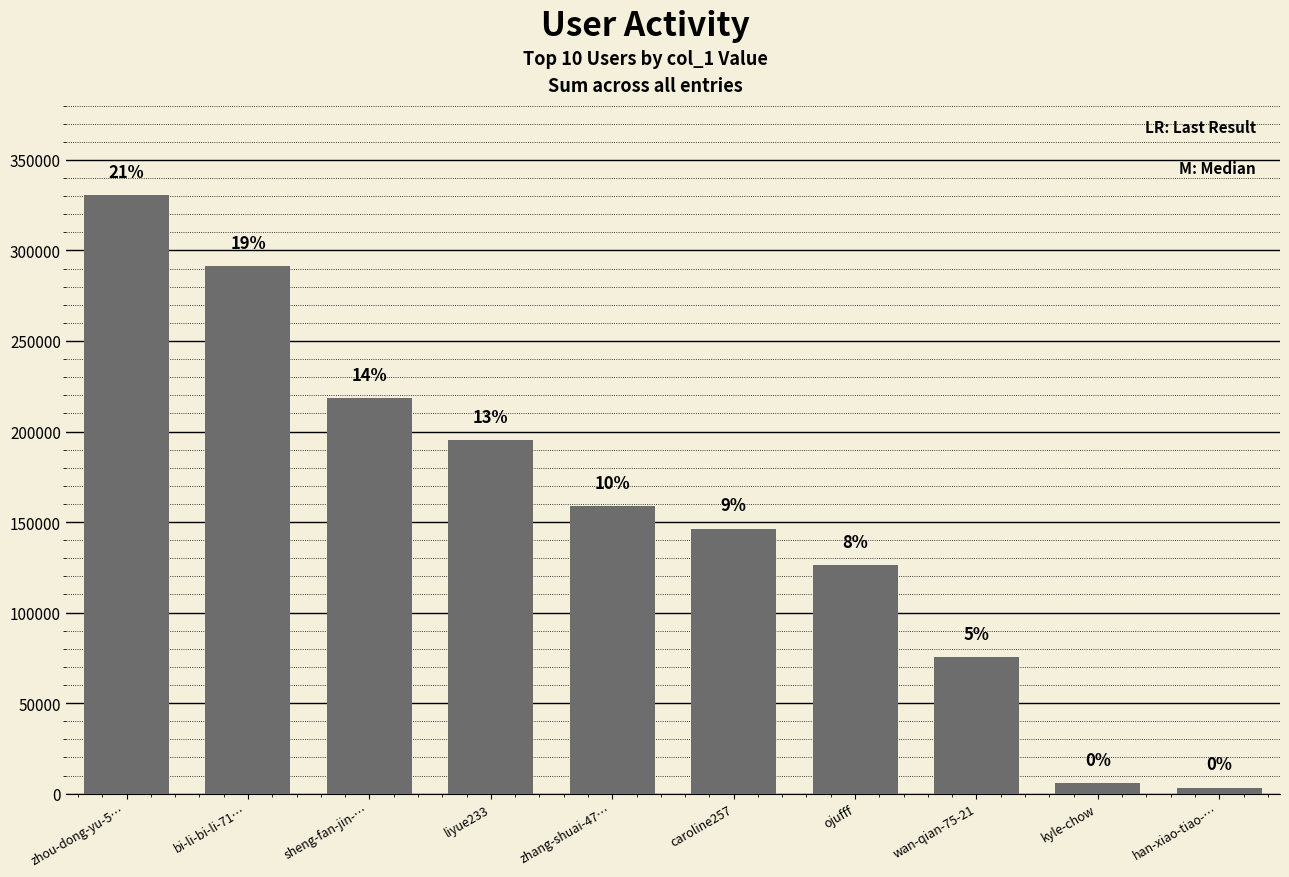

The value at bi-li-bi-li-71… is 291395. True or false?

True